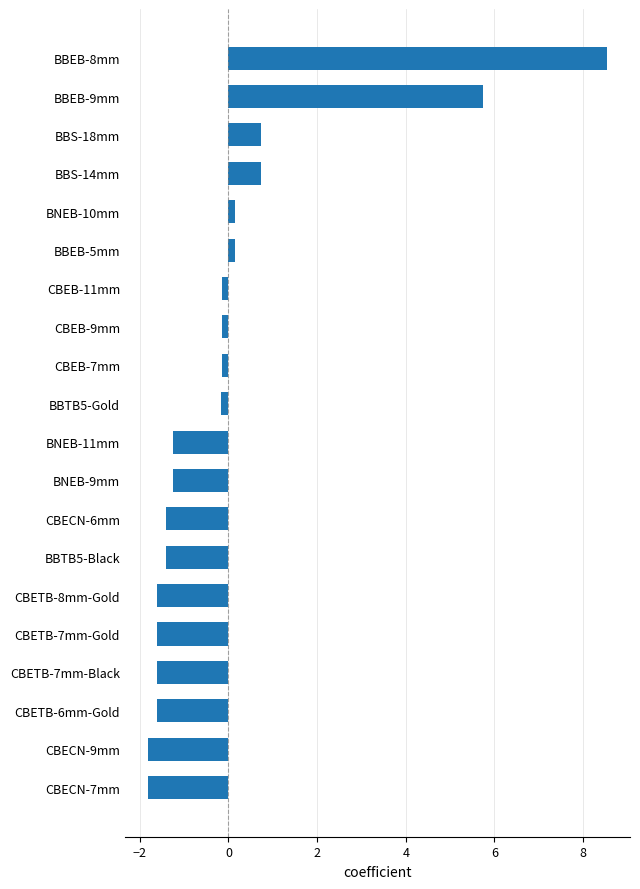

Is it true that the value at BNEB-9mm is -1.3?

True